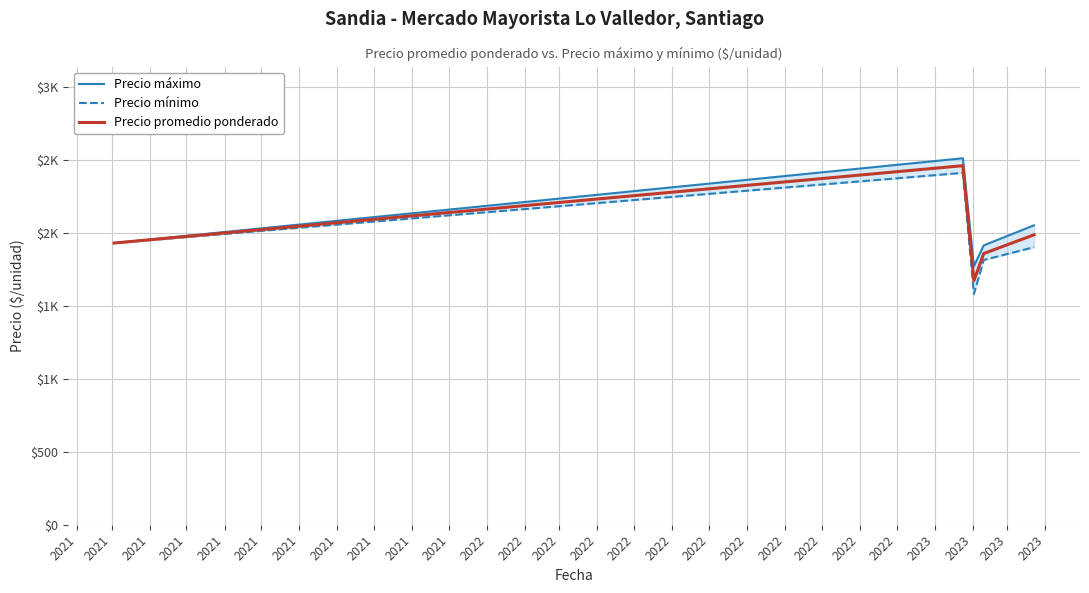

What is the total value across all series at 2021?

5785.7